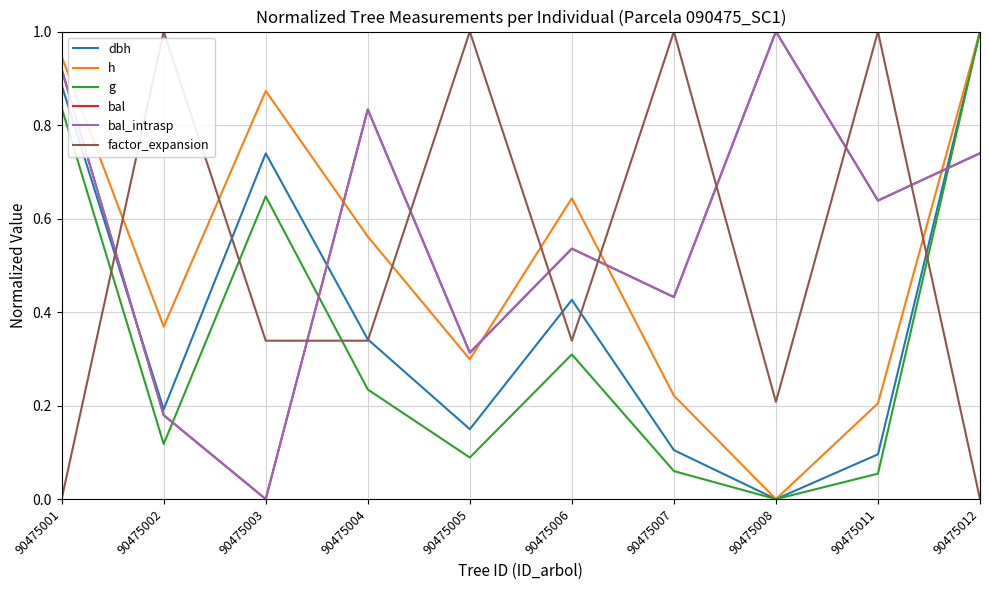

Which series changed the most between 90475002 and 90475006?

factor_expansion